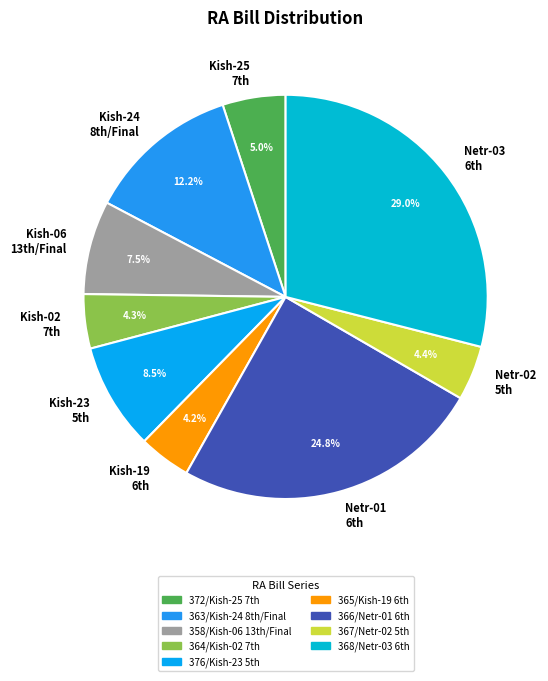

Which category has the biggest portion of the pie?

368/Netr-03 6th